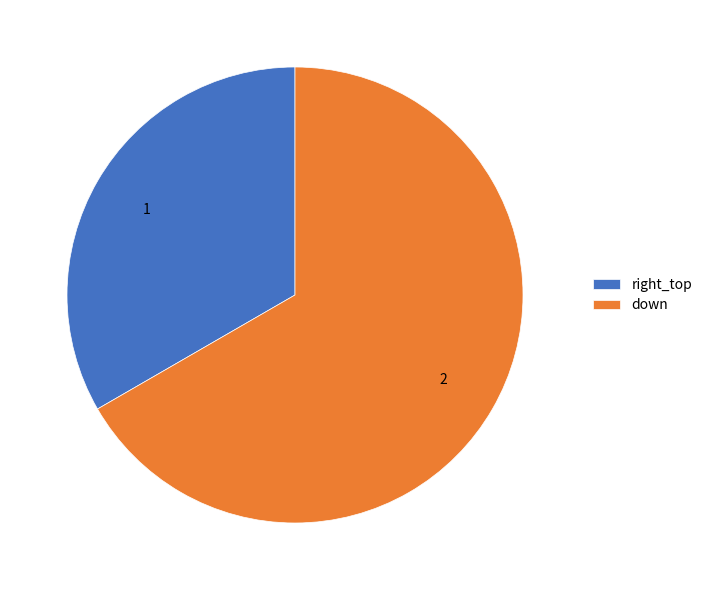

What is the ratio of the value at down to the value at right_top?

2.0